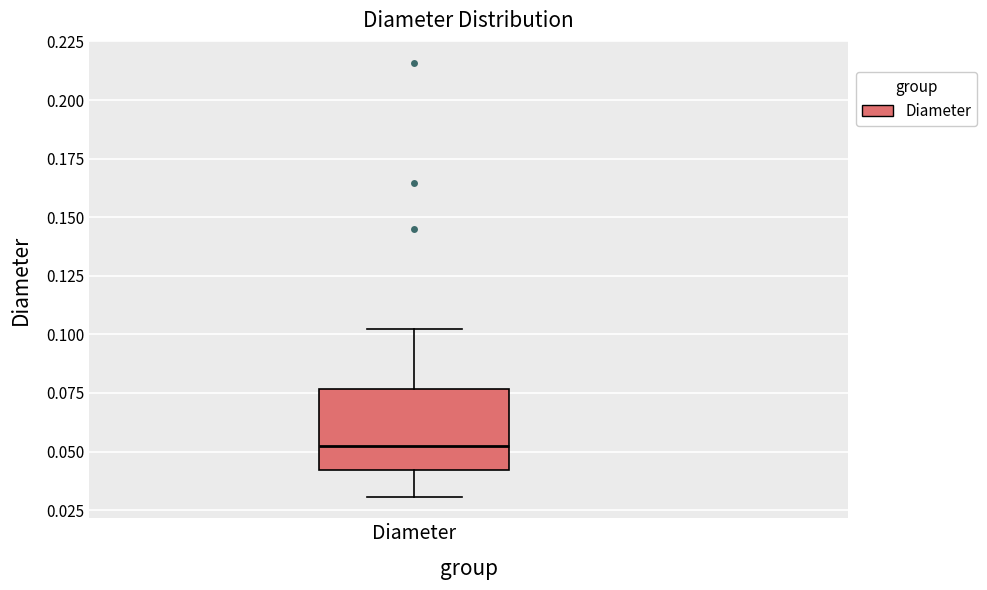

Where is the upper edge of the box for Diameter on the y-axis? The values are not printed on the chart, so give them approximately, as read against the axis.

0.075